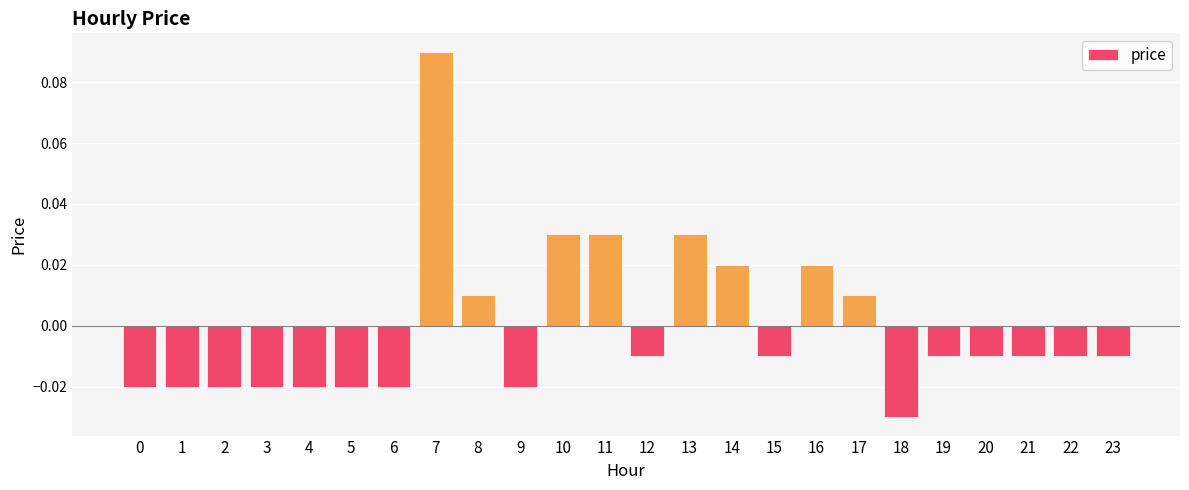

Which category has the highest value across all series?

7